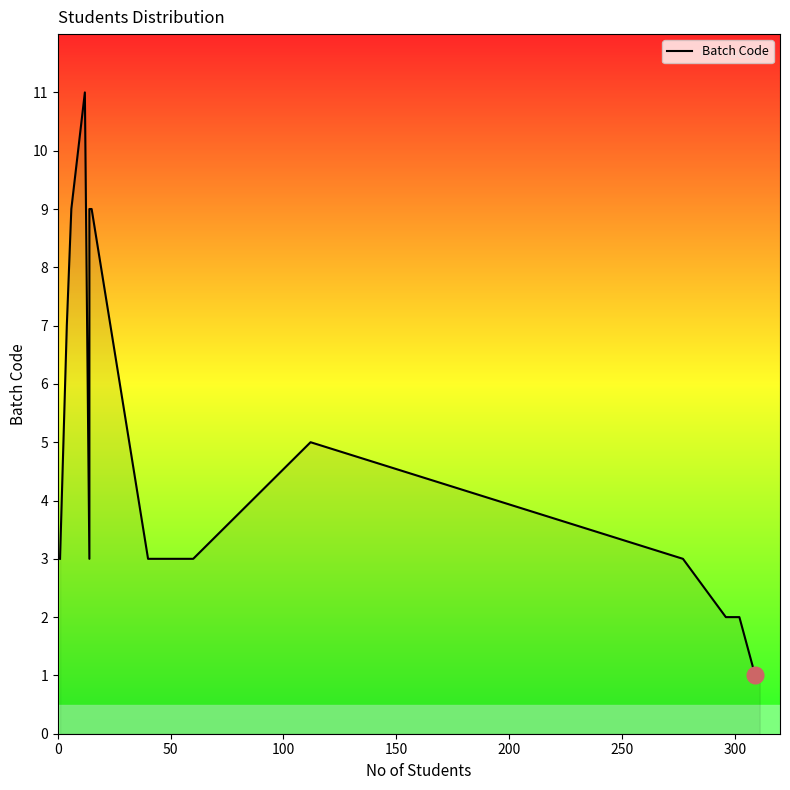

How many lines are shown in the chart?

1